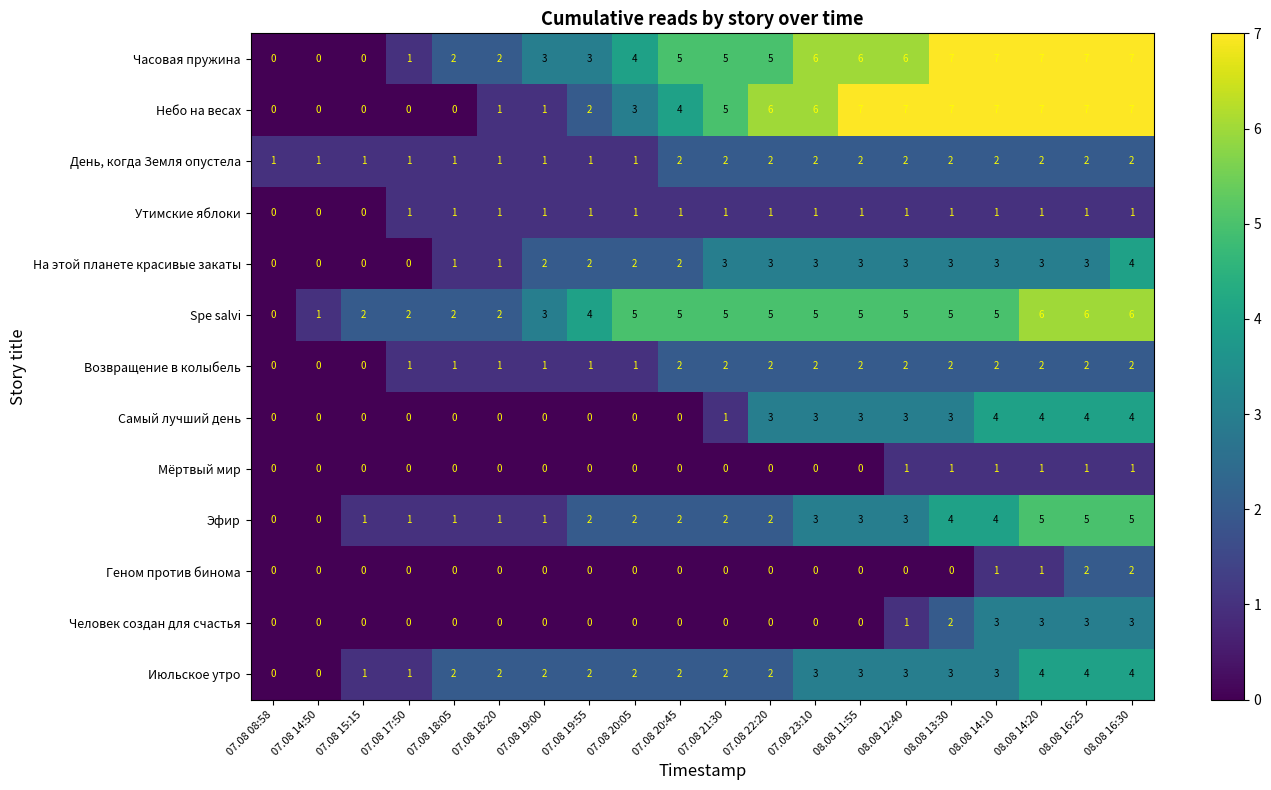

Count the Небо на весах values in the range 1 to 7.

15